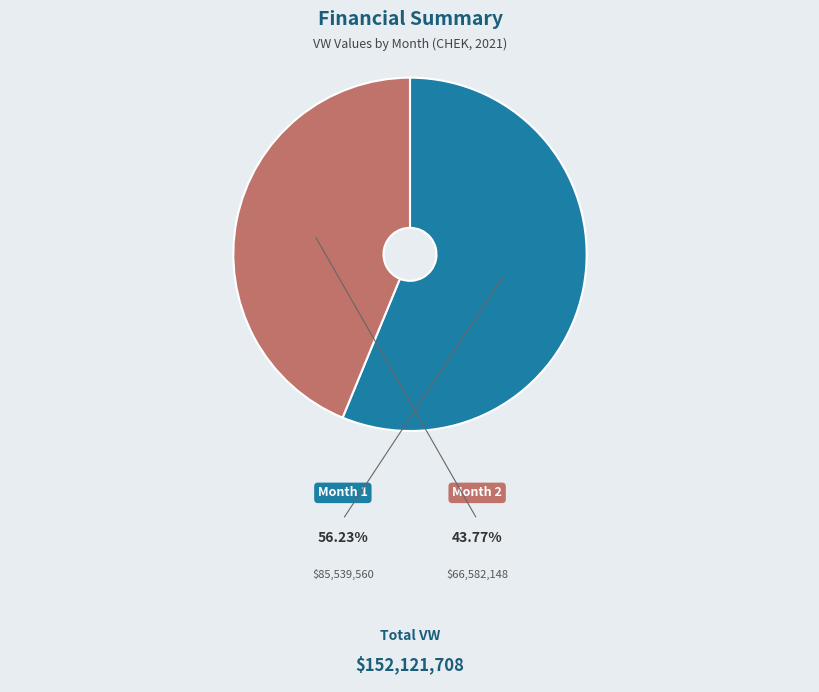

Is there any slice that represents more than half of the pie?

Yes